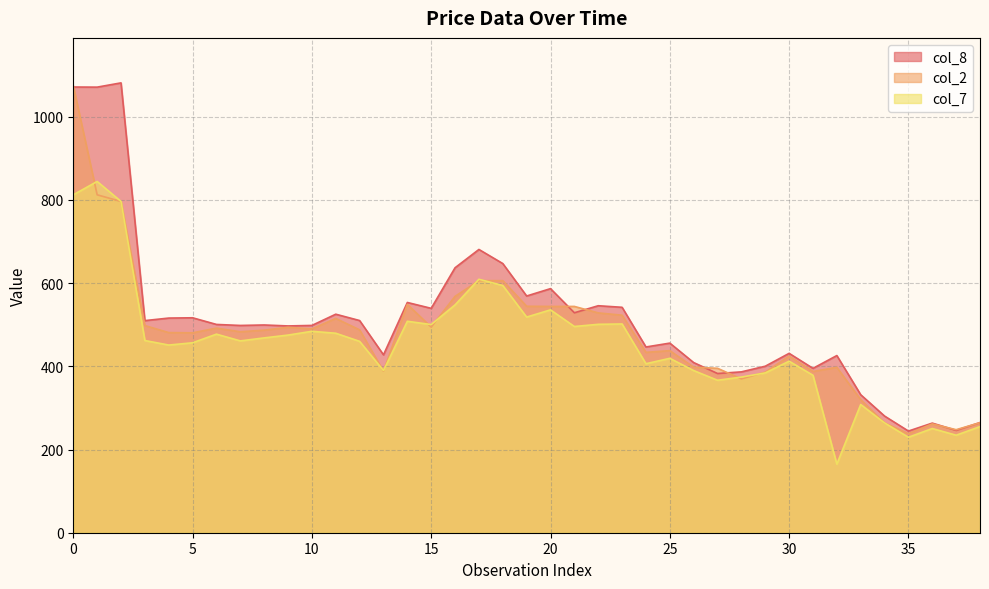

Between 26 and 14, which is larger?

14